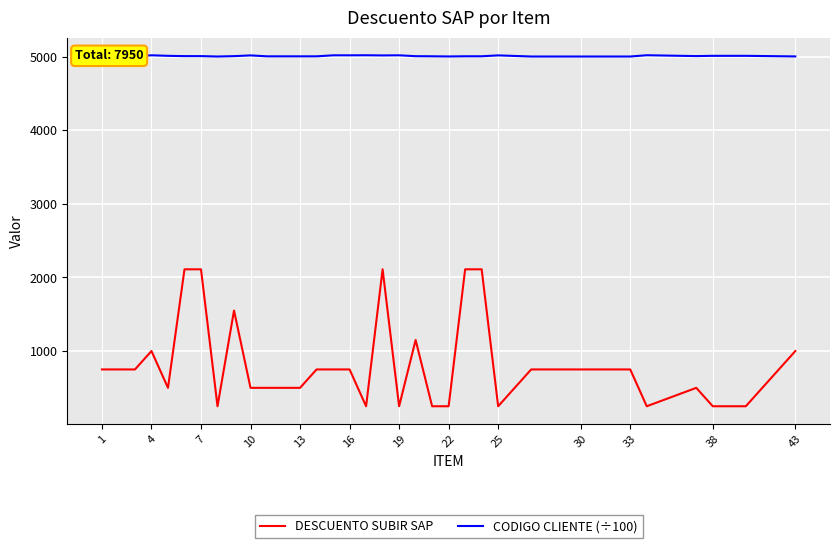

Does the chart display data point markers on the line(s)?

No